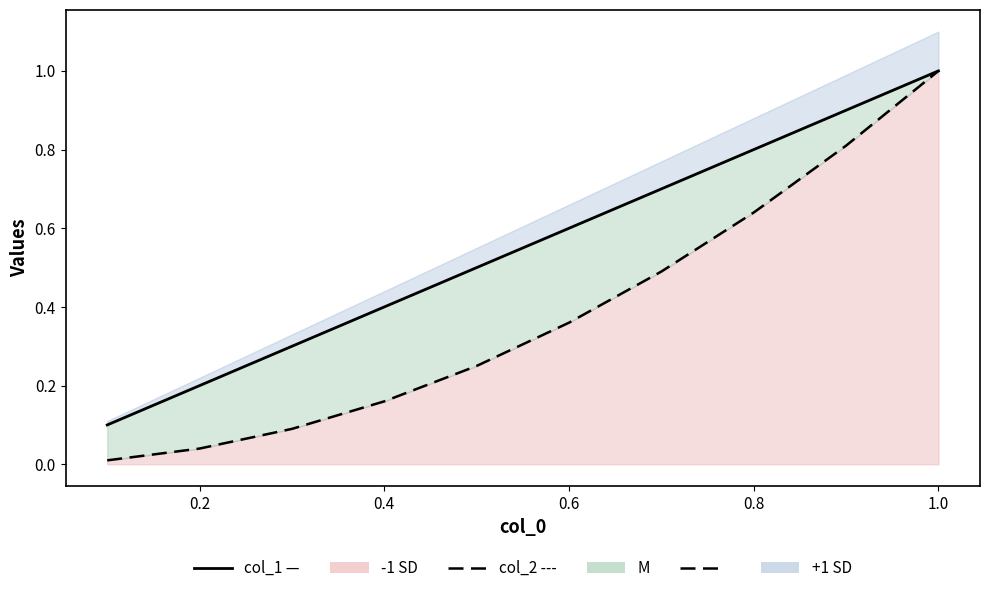

Reading right to left, what are all the values shown in this chart?

col_1 (solid): 1.0	0.9	0.8	0.7	0.6	0.5	0.4	0.3	0.2	0.1
col_2 (dashed): 1.0	0.8	0.6	0.5	0.4	0.2	0.2	0.1	0.0	0.0